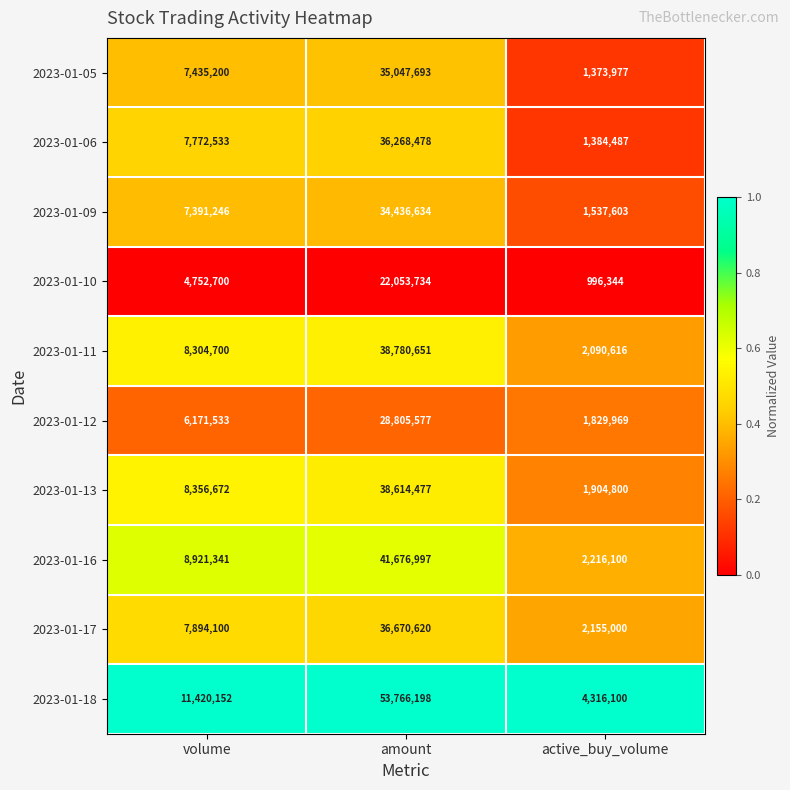

What is the average value of the 2023-01-13 series?

16291983